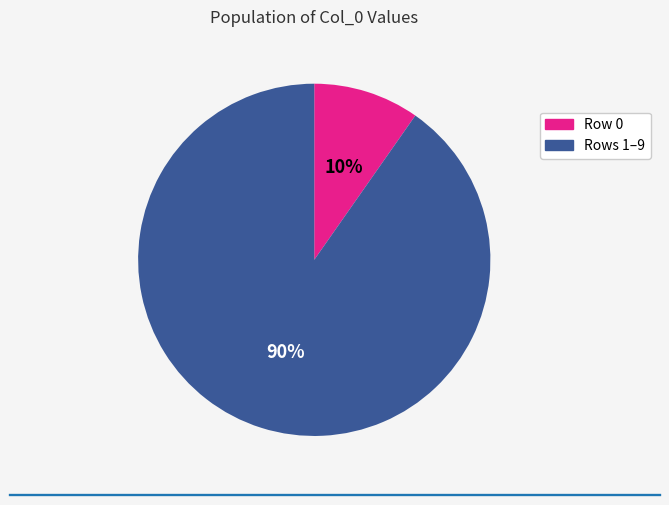

How many segments does this pie chart have?

2